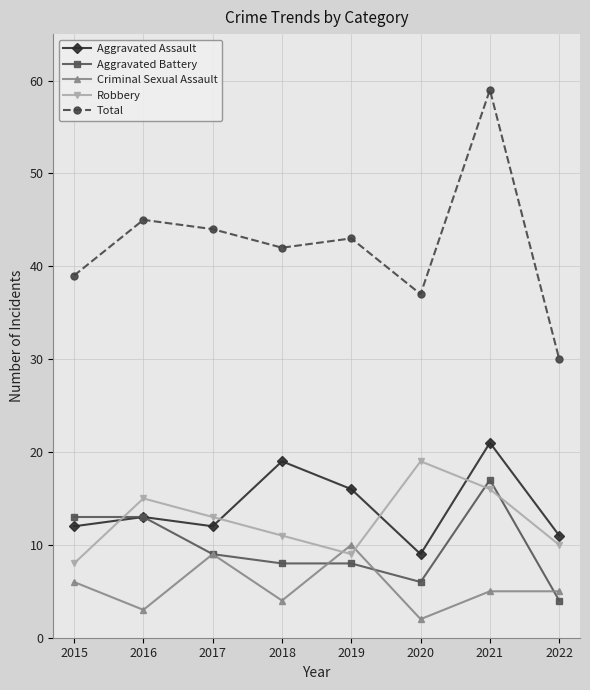

At 2020, list the series in order from smallest to largest.

Criminal Sexual Assault, Aggravated Battery, Aggravated Assault, Robbery, Total